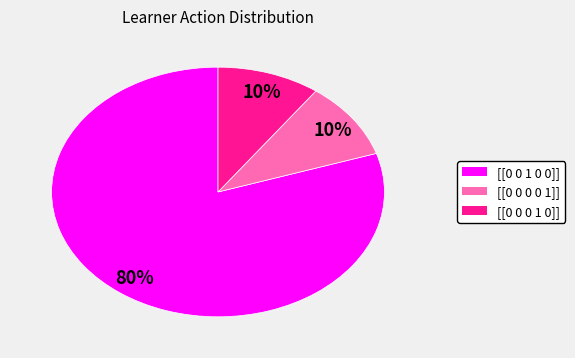

To the nearest percent, what is the average slice percentage?

33%